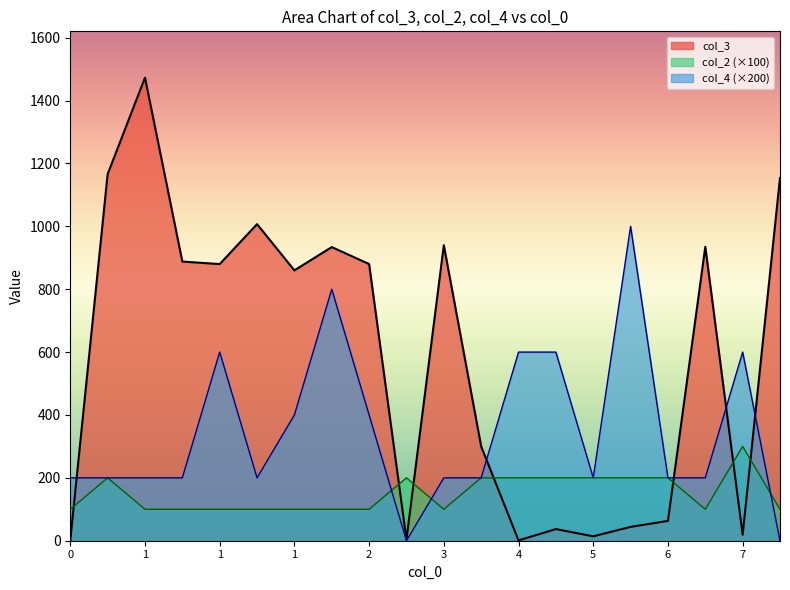

Rank the series at 3 from highest to lowest value.

col_3, col_4 (×200), col_2 (×100)